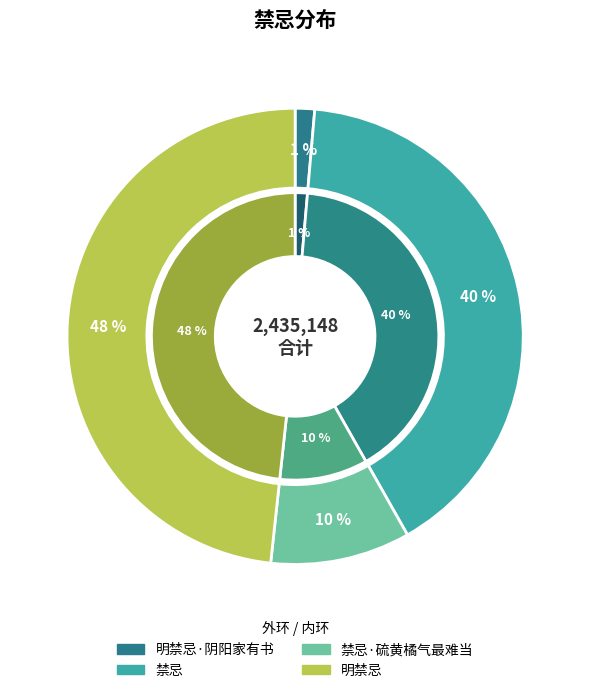

Does any single category account for the majority?

No